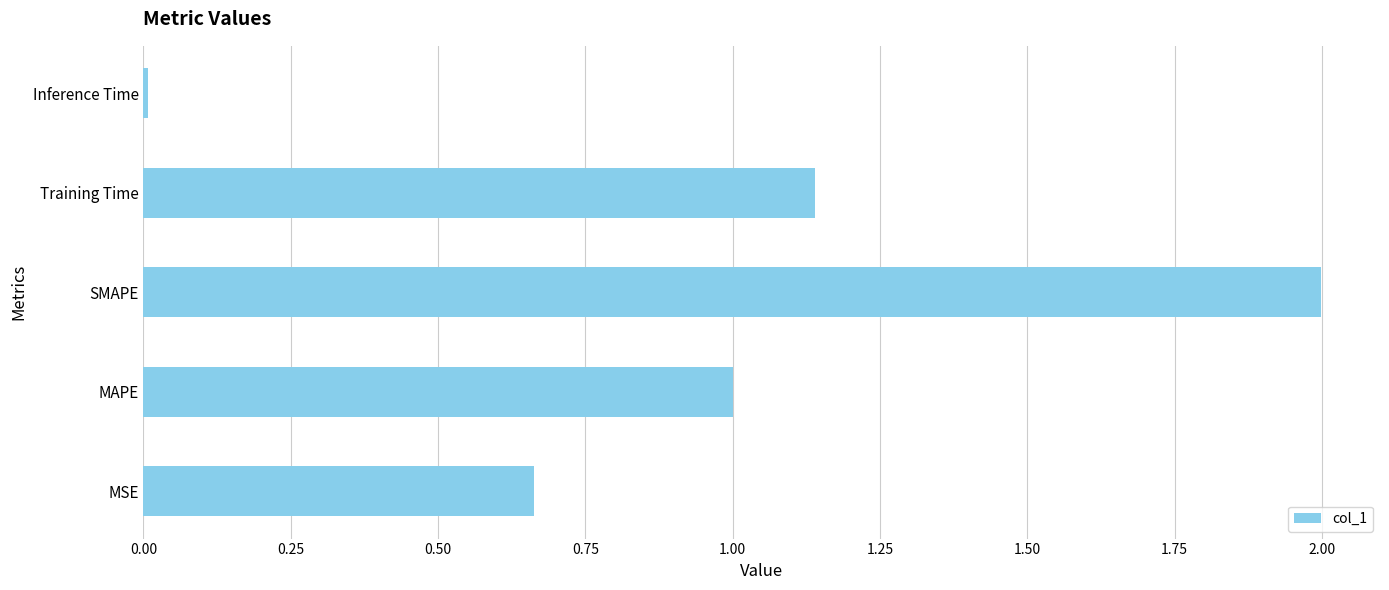

Between MSE and MAPE, which is larger?

MAPE